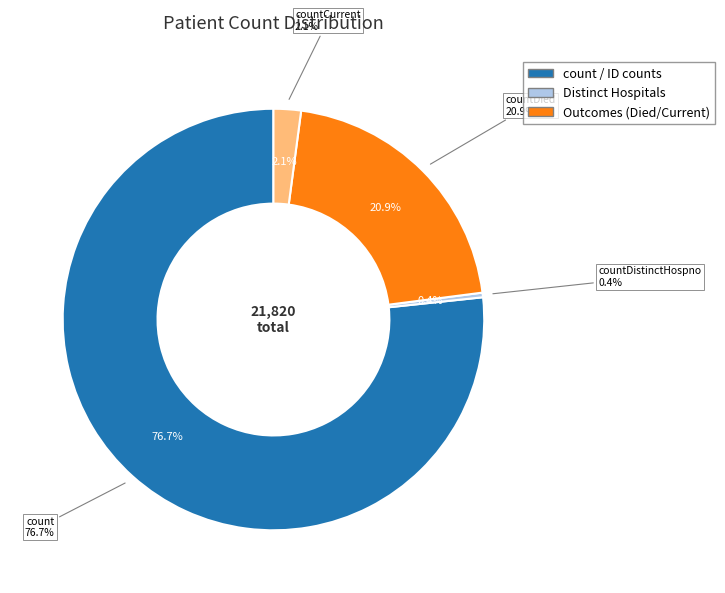

Which slice is the largest?

count